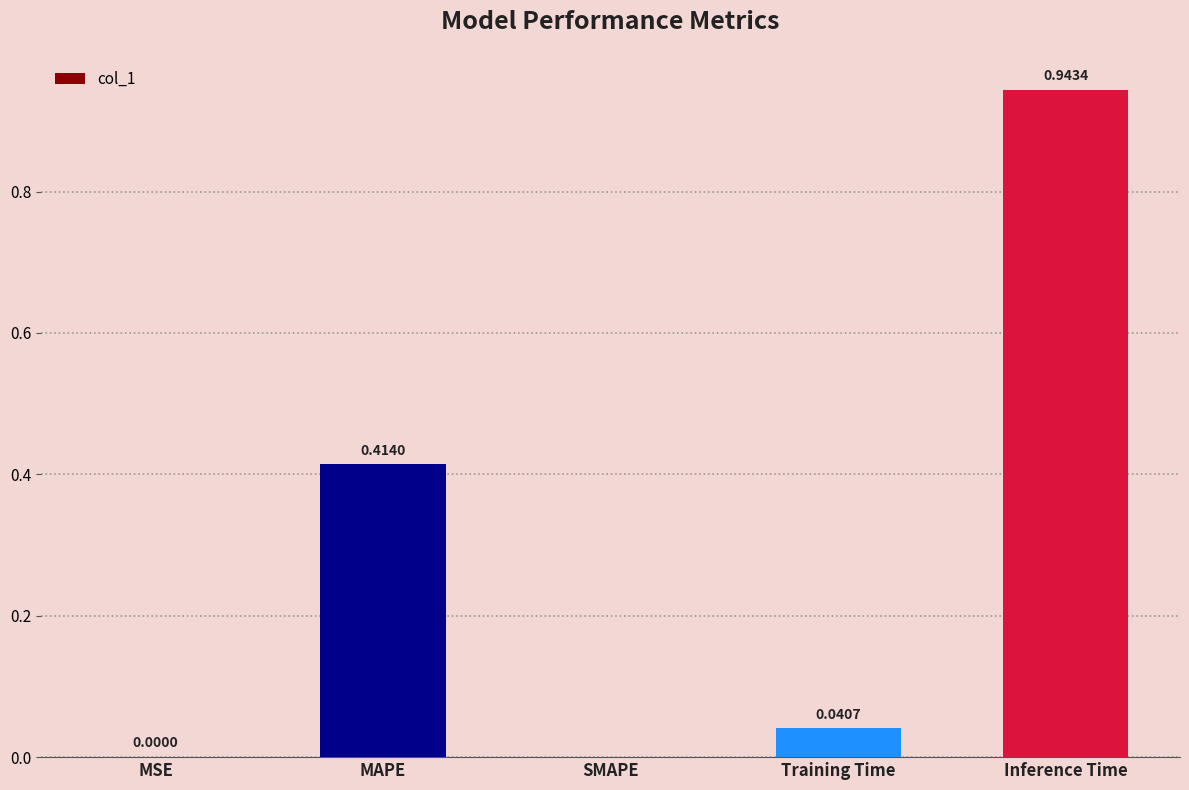

Are the bars grouped side by side (vs. stacked)?

No